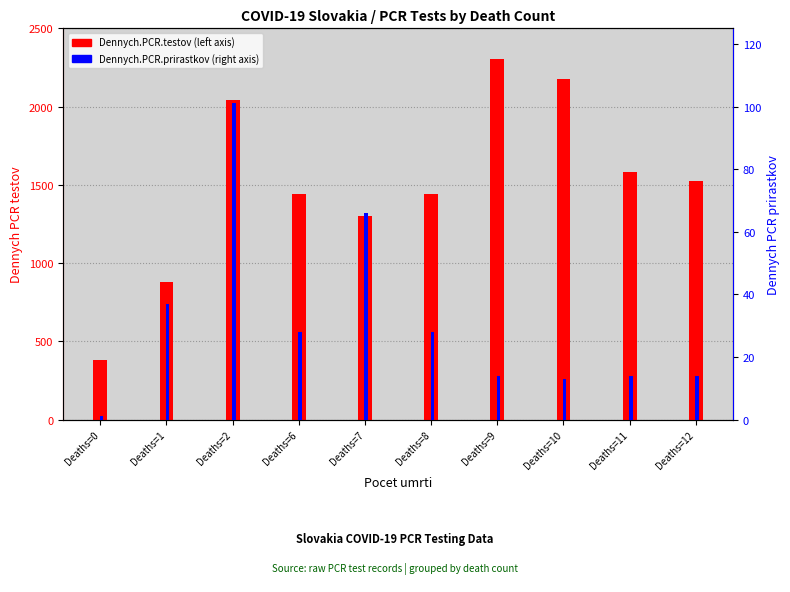

Which series has the largest total across all categories?

Dennych.PCR.testov